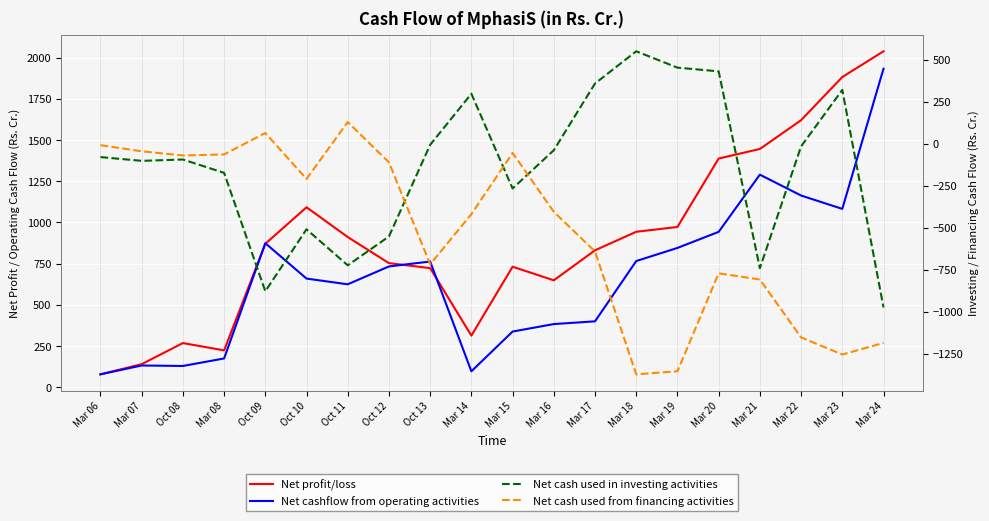

How many lines are shown in the chart?

4